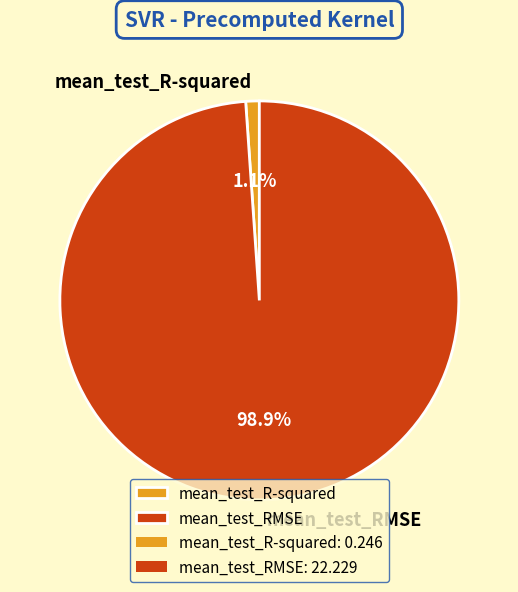

True or false: mean_test_RMSE accounts for 89% of the total.

False